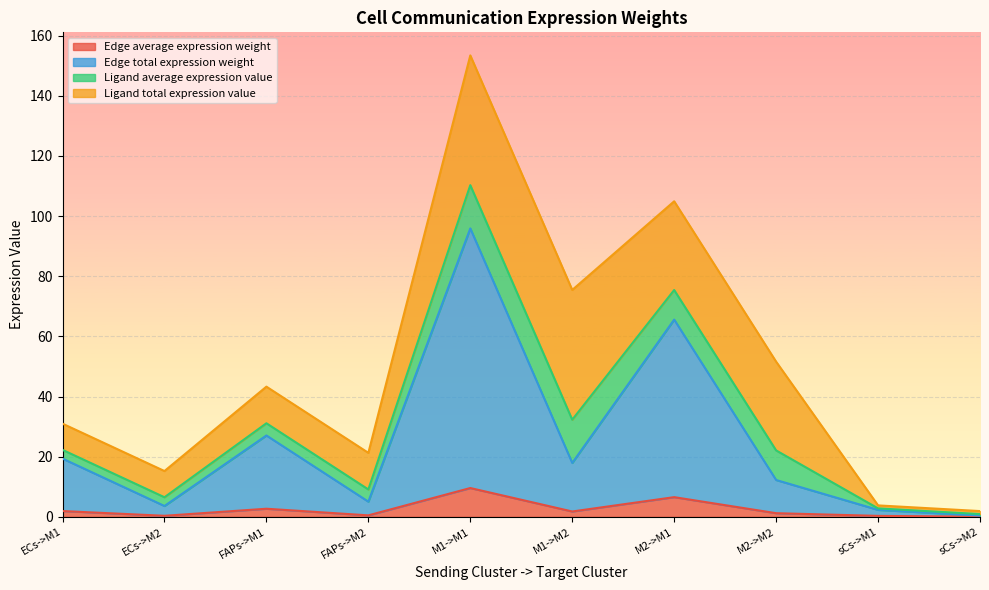

Which category has the lowest value in the Edge average expression weight series?

sCs->M2